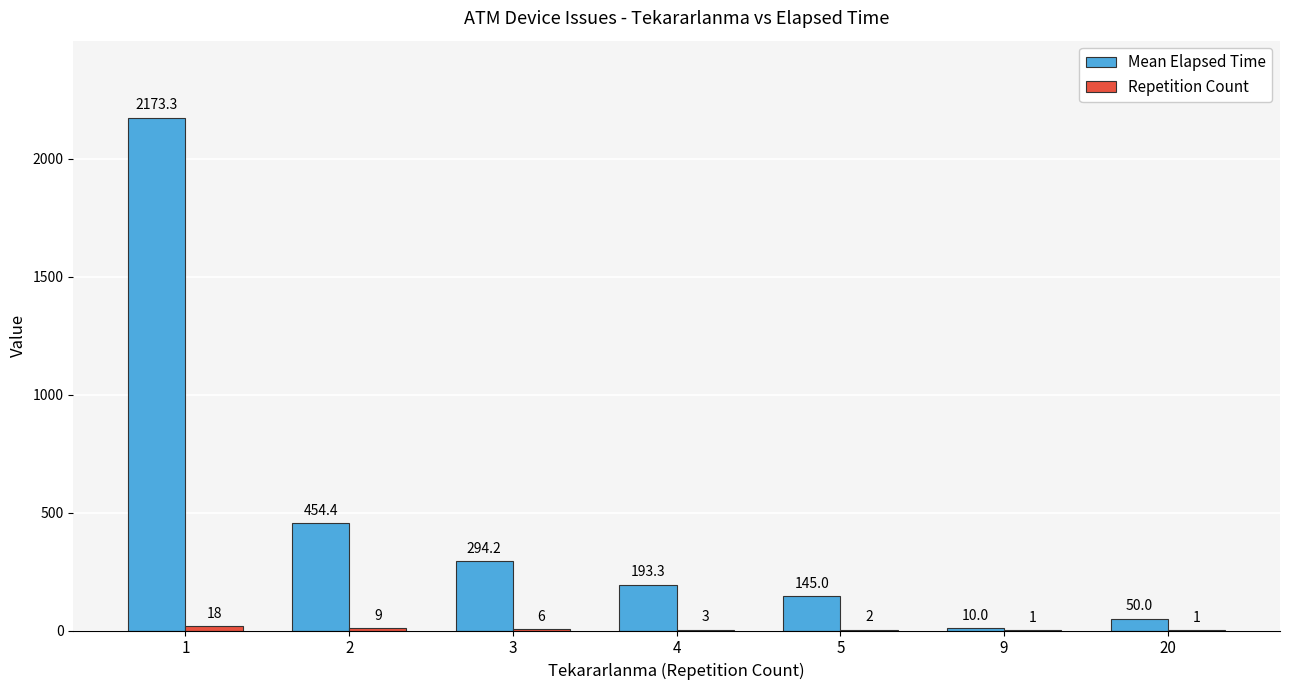

Which series has the largest total across all categories?

Mean Elapsed Time